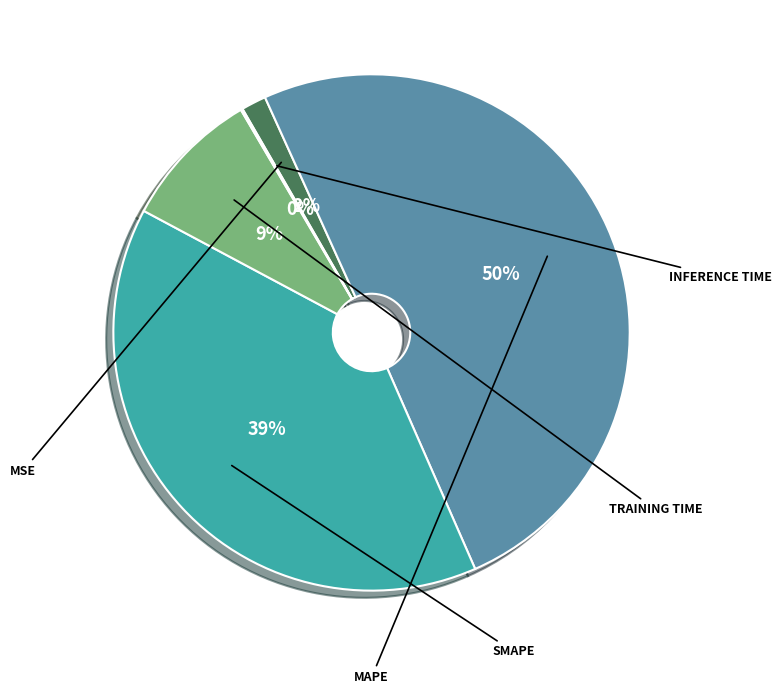

To the nearest percent, what is the difference between the largest and smallest slice percentages?

50%